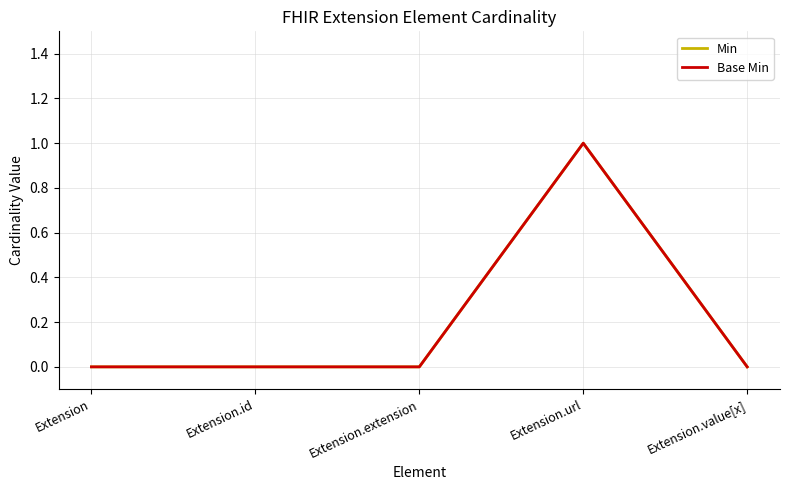

Does the chart have visible grid lines?

Yes